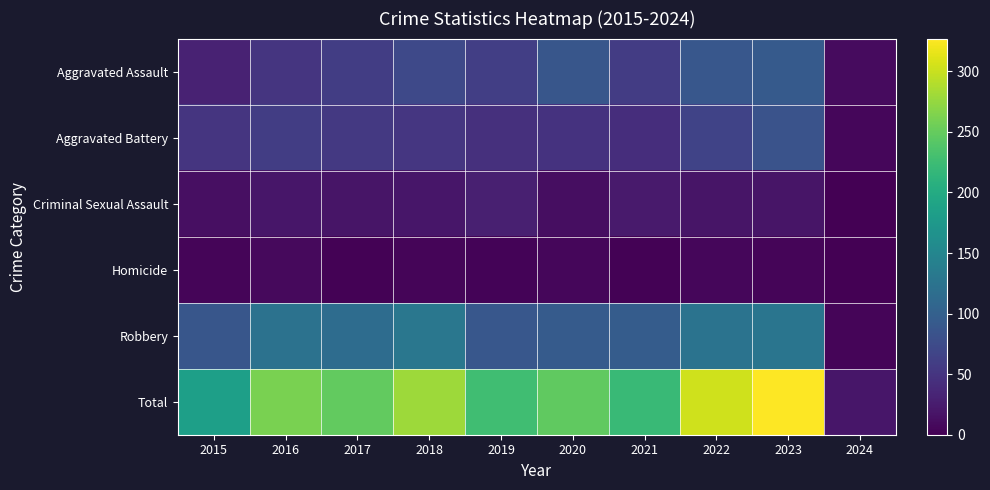

Which has a higher value, 2016 or 2023?

2023